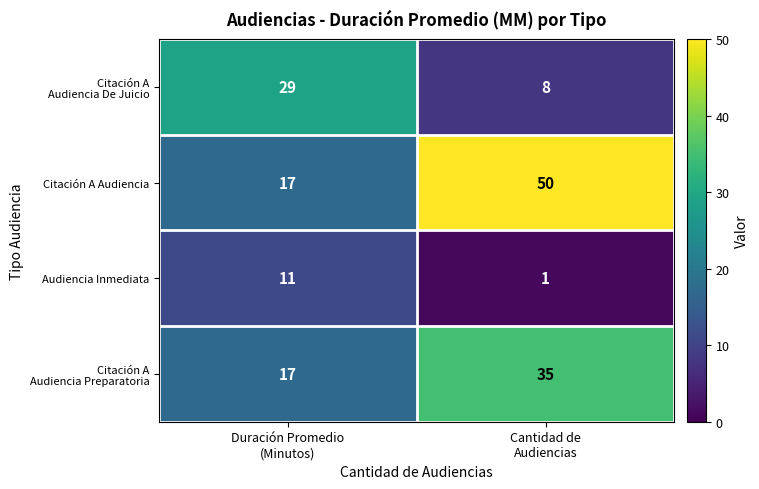

What is the sum of all Citación A Audiencia values?

67